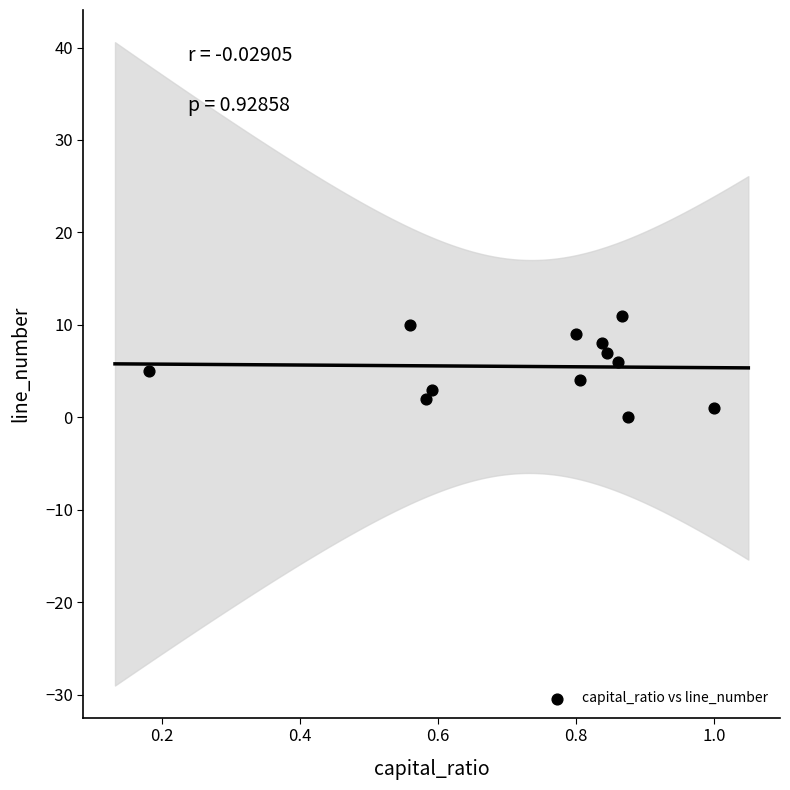

What is the range of Y values (max minus min)?

11